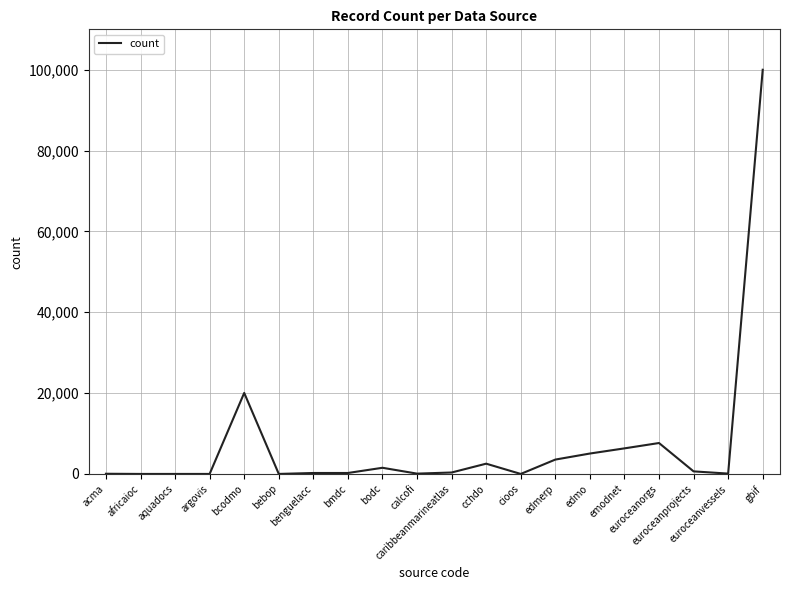

What is the maximum value shown in the chart?

100001